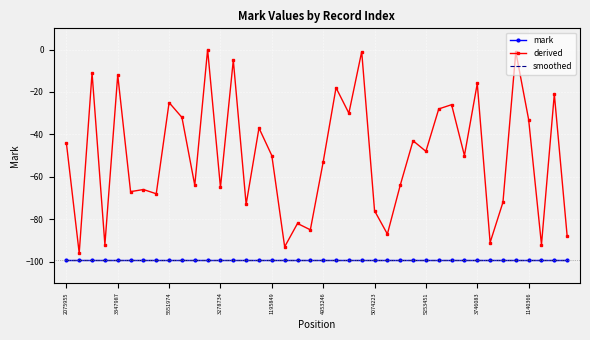

True or false: smoothed has more than 0 interior local peaks.

False